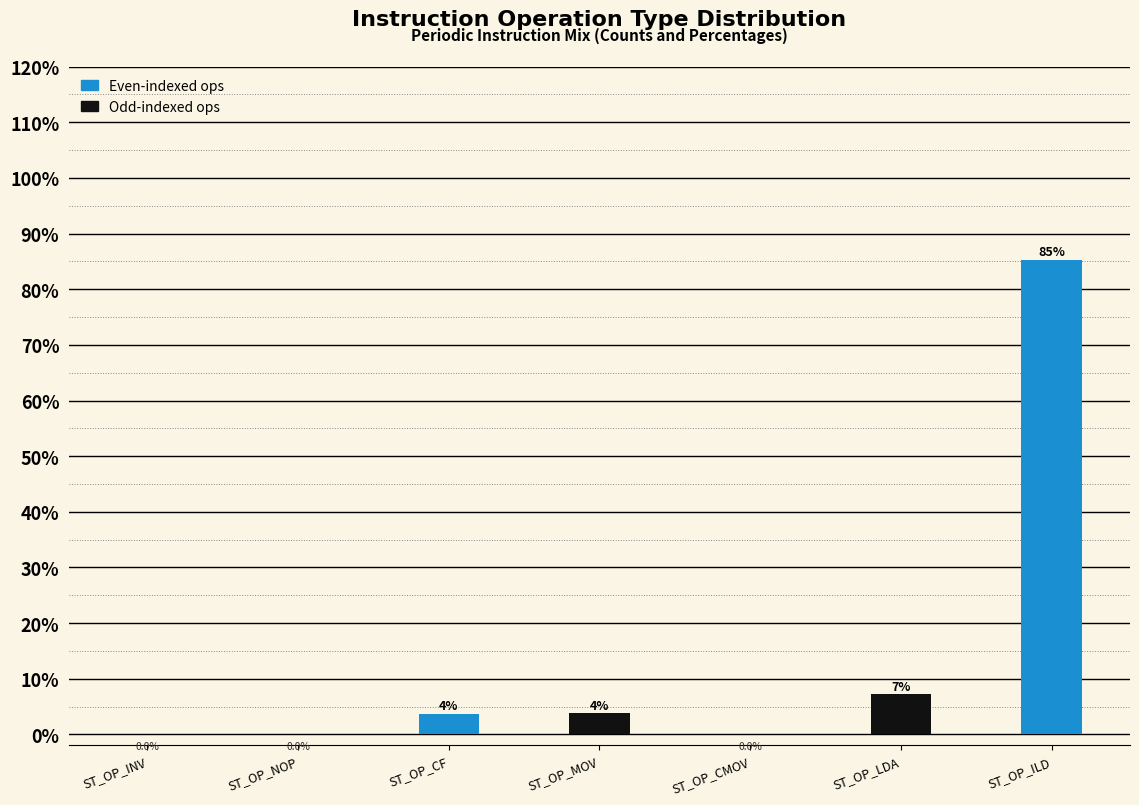

Which category has the highest value across all series?

ST_OP_ILD